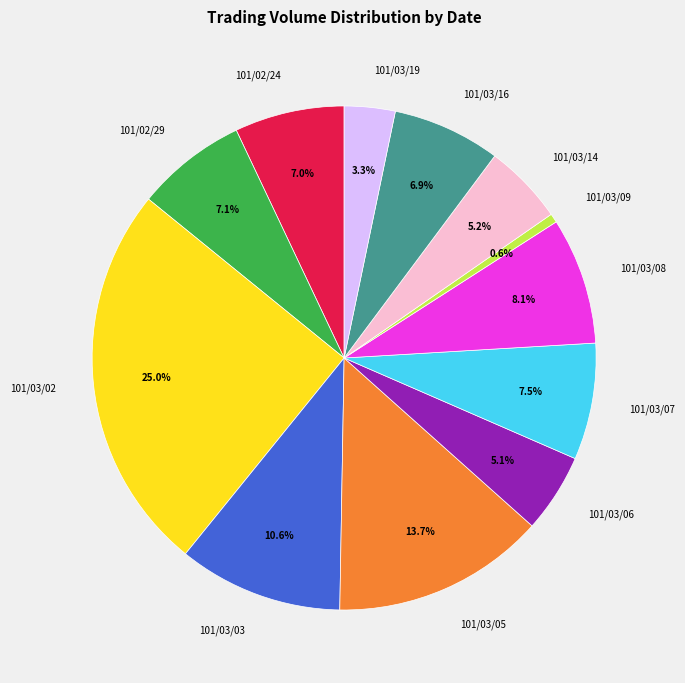

Which category has the biggest portion of the pie?

101/03/02